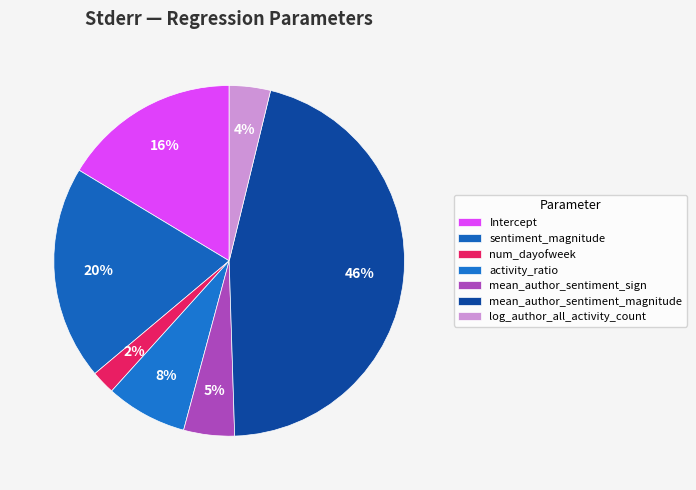

What is the total percentage of sentiment_magnitude and mean_author_sentiment_sign?

24.4%